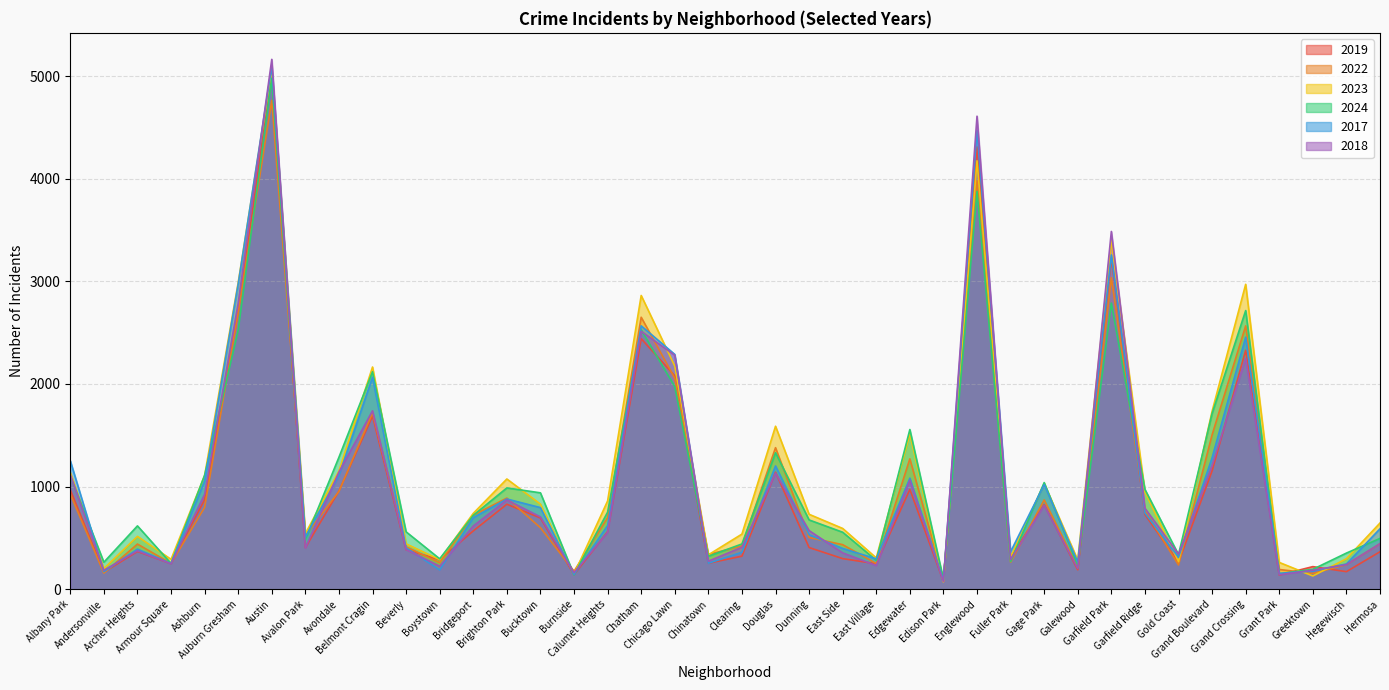

Which series has the largest total across all categories?

2023